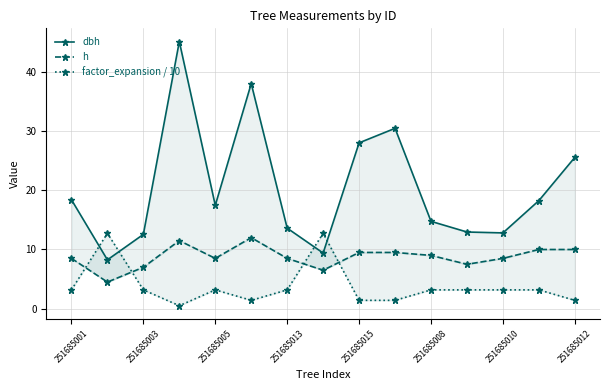

What is the value of the h point at the 12th from the left?

7.5